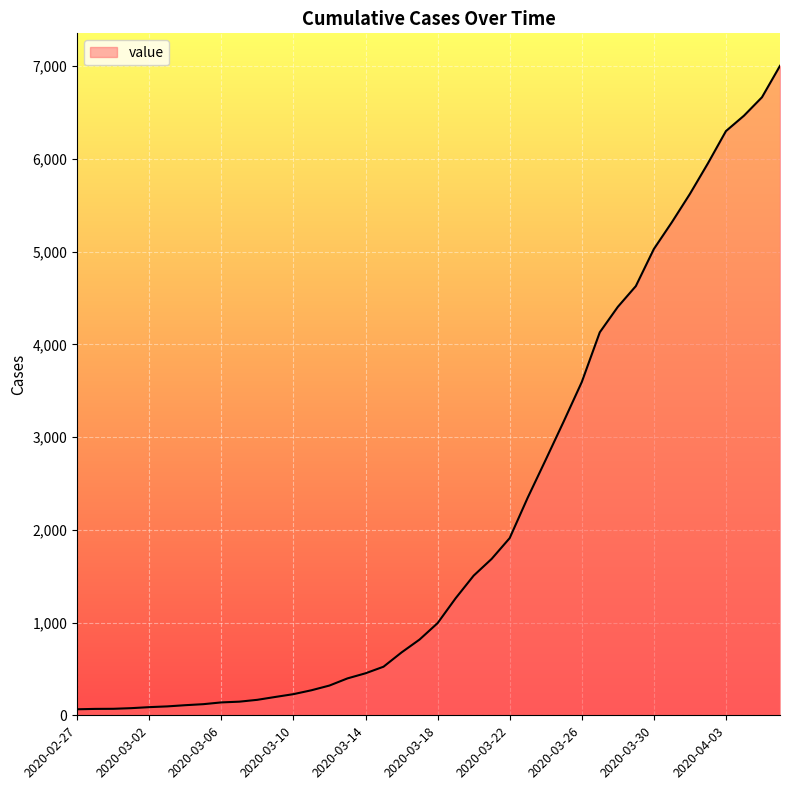

What is the greatest value displayed?

7005